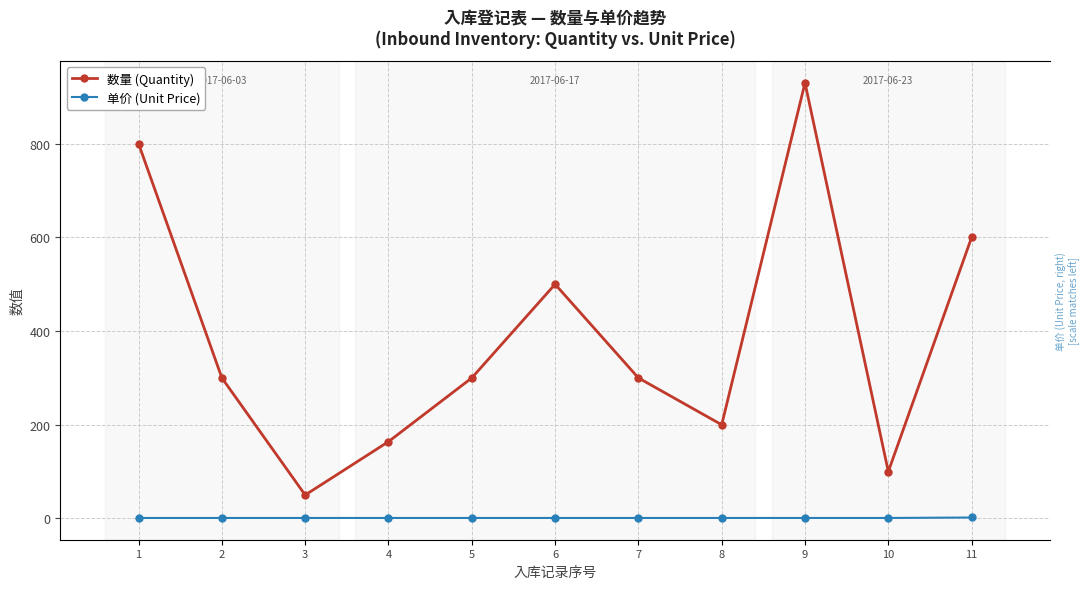

What is the total value across all series at 9?

931